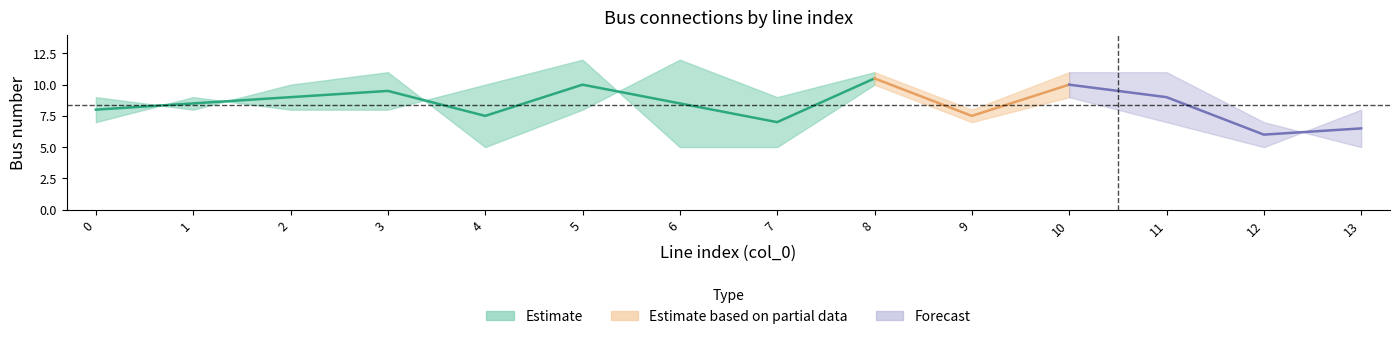

In from_bus, how many points are higher than both neighbors (excluding endpoints)?

4